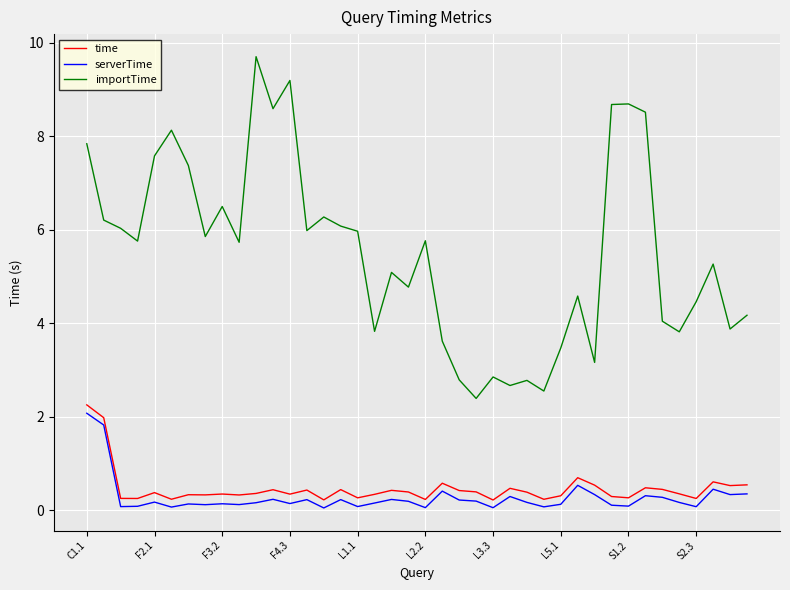

What is the difference between the maximum and minimum values in the serverTime series?

2.0